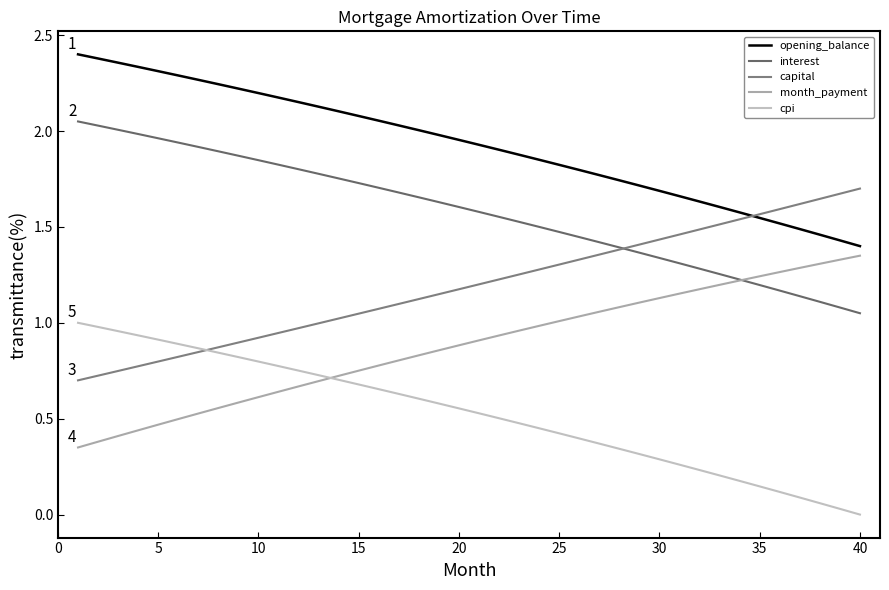

What is the average value of the cpi series?

0.5